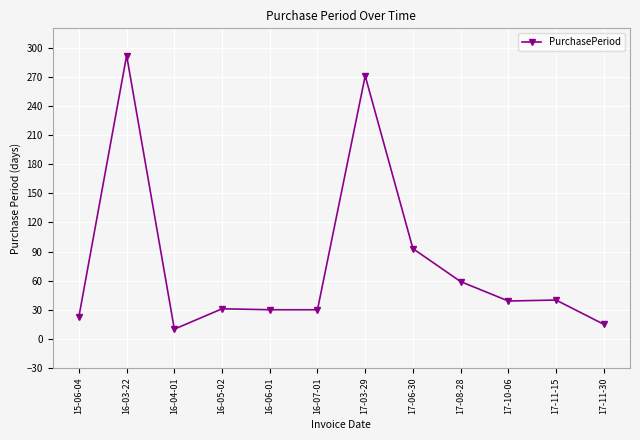

What is the label of the 7th point from the left?

17-03-29